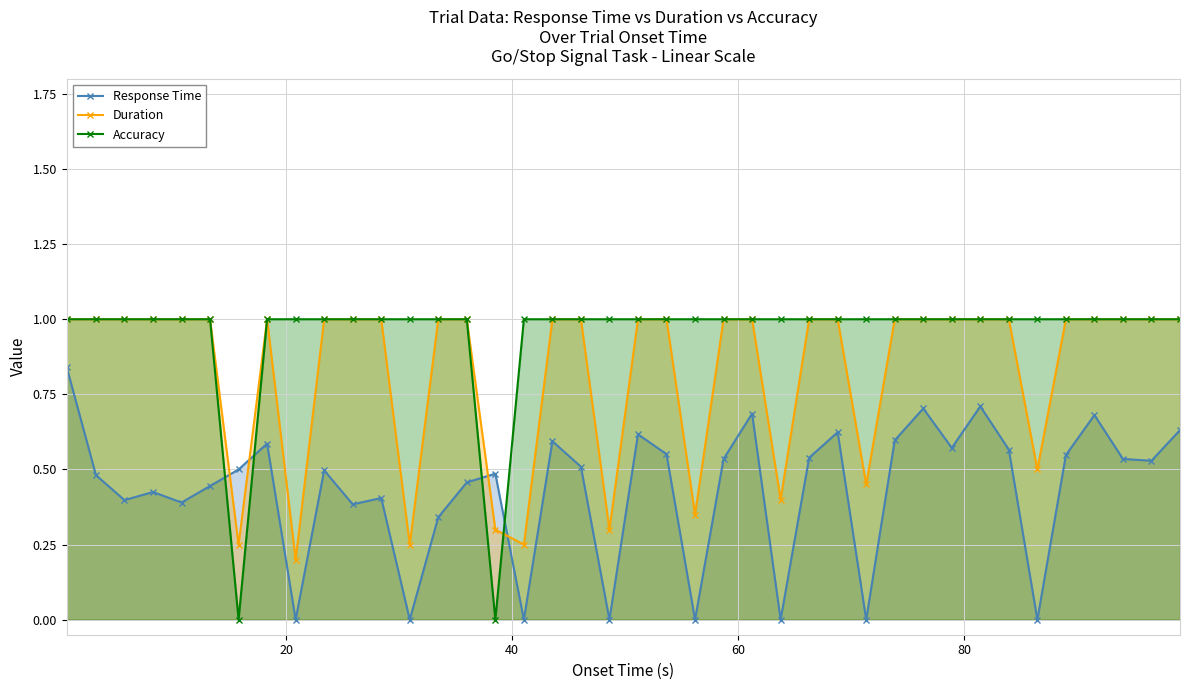

True or false: Response Time has more than 0 interior local peaks.

True